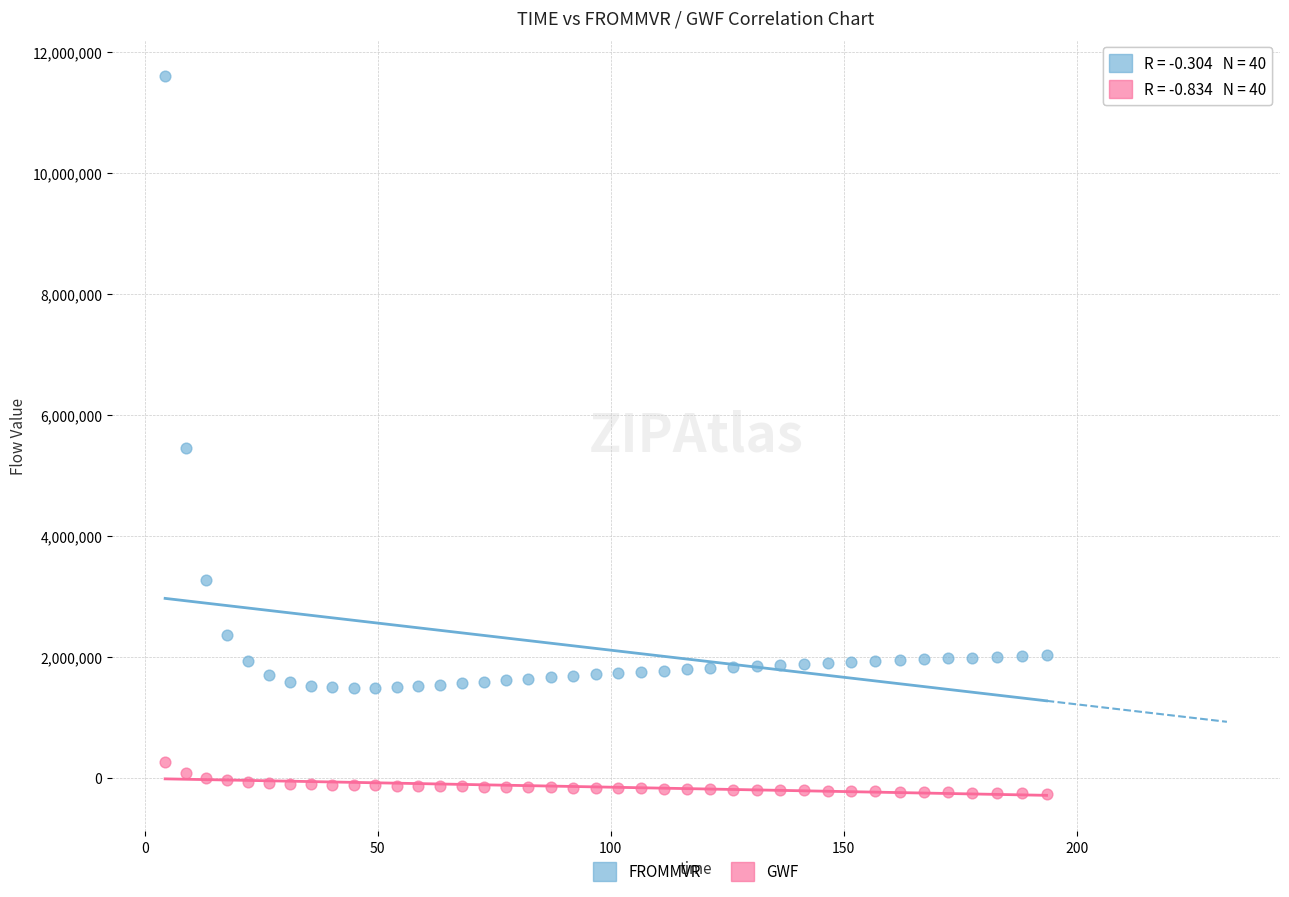

Across all series, what Y value is closest to 5670705?

5452615.4